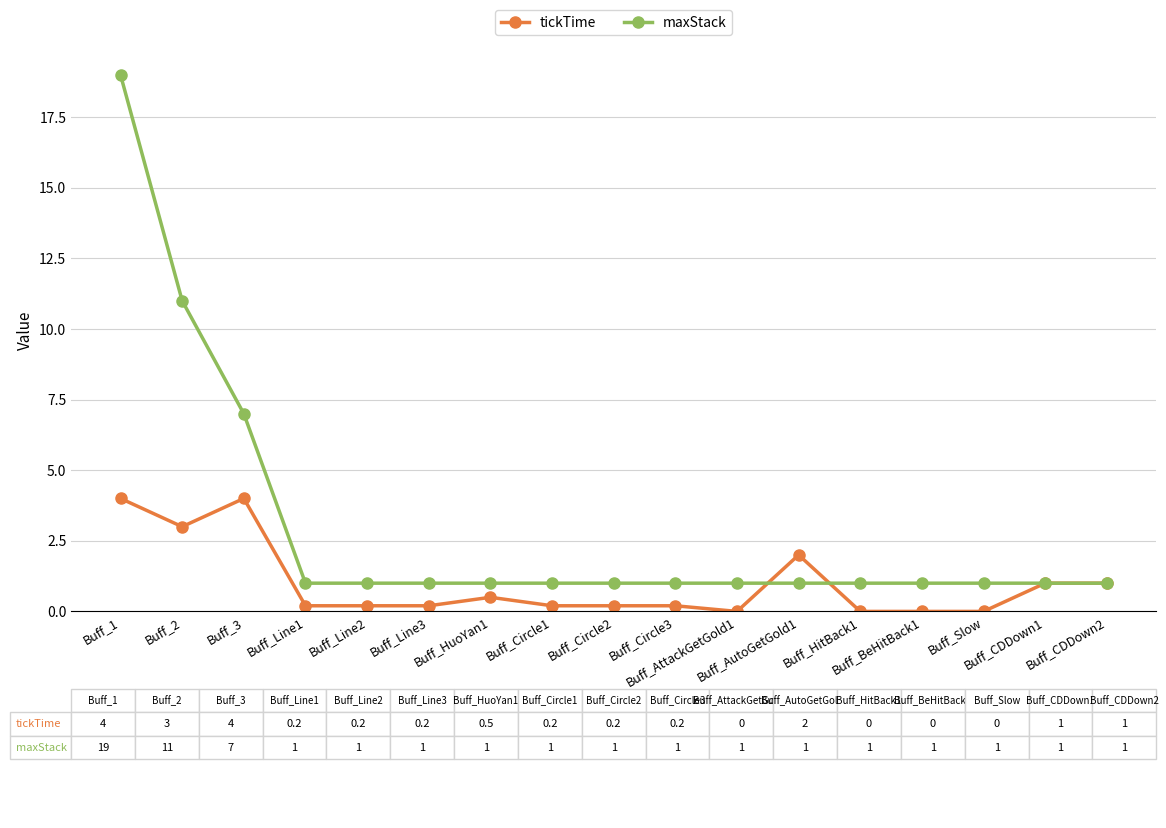

What is the sum of all tickTime values?

16.7